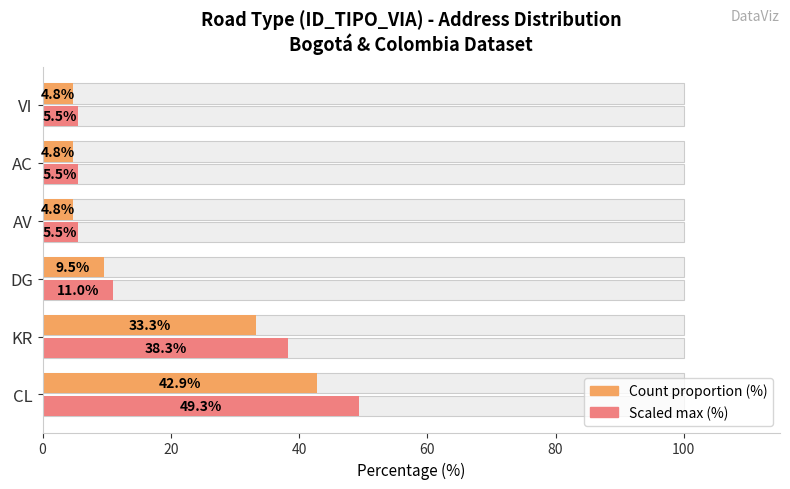

Is the value of Scaled max (%) at KR greater than the value of Count proportion (%) at KR?

Yes